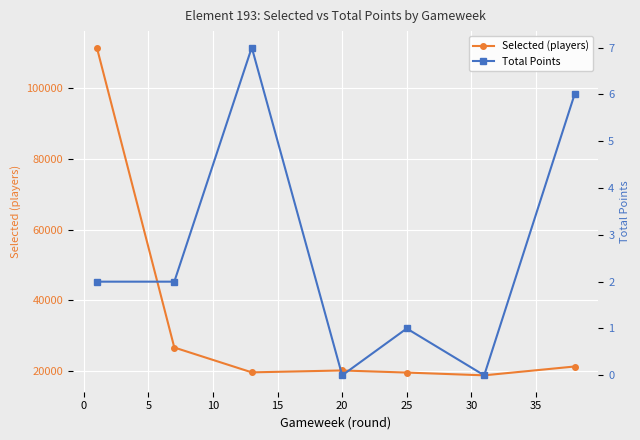

The value of Selected (players) at 25 is 5907. True or false?

False